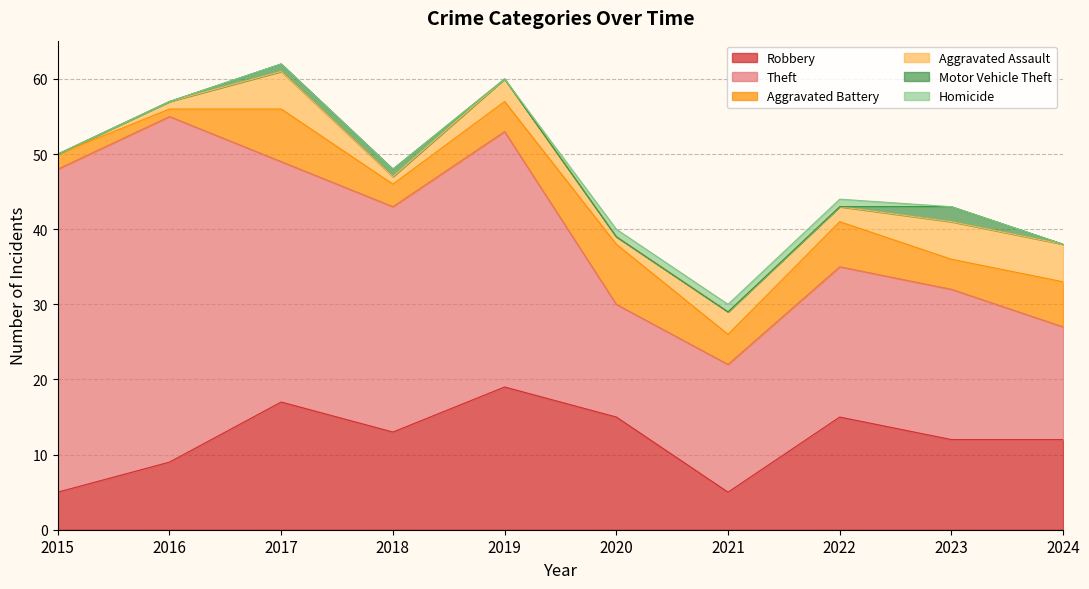

True or false: Theft and Aggravated Assault cross at least once.

False